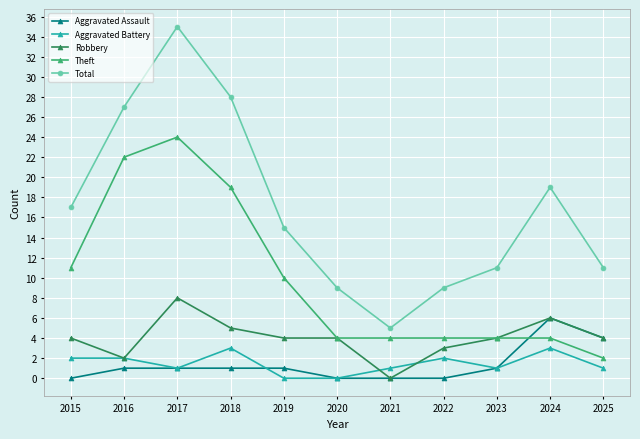

True or false: Aggravated Battery and Theft cross at least once.

False